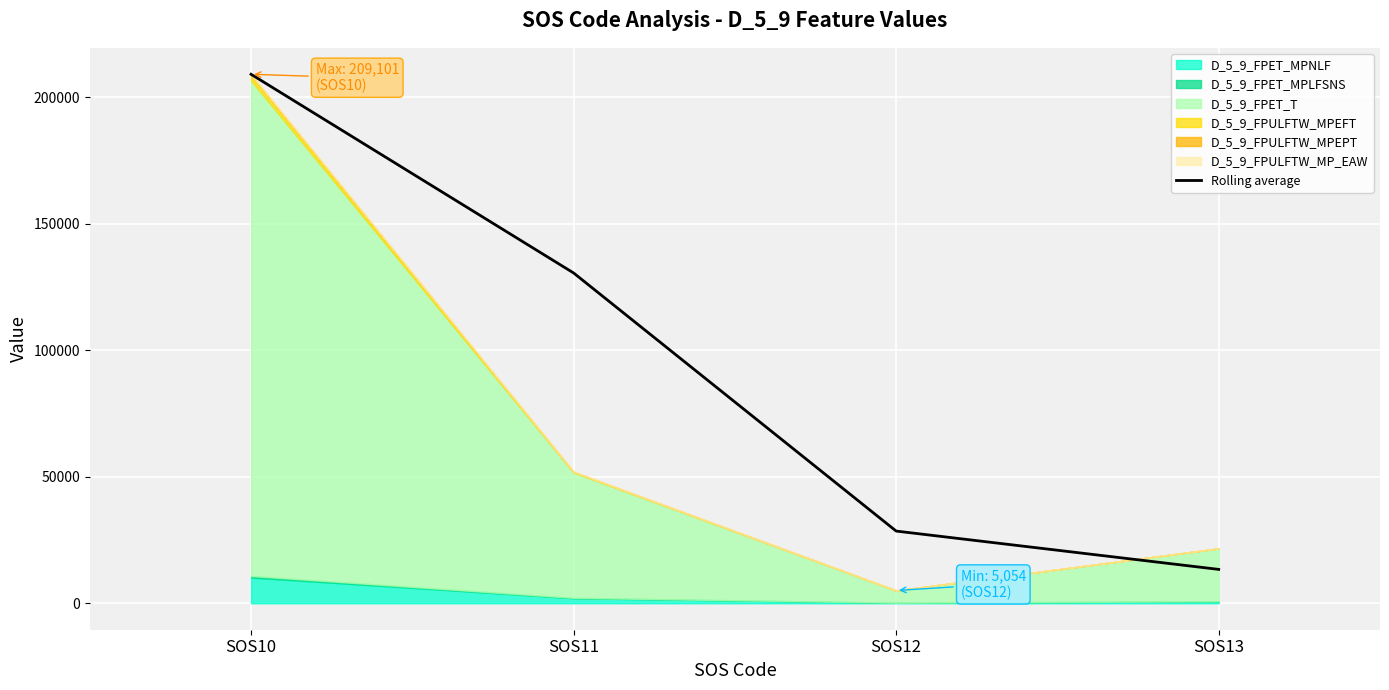

What is the sum of the values at SOS10 and SOS12?

237638.5